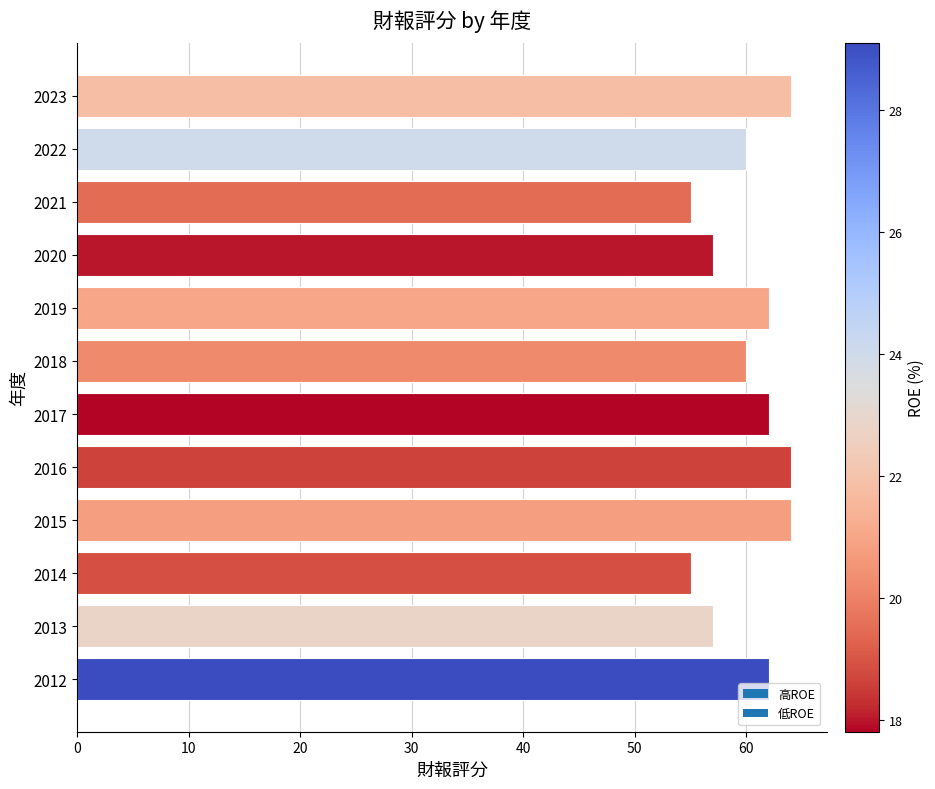

Are the bars grouped side by side (vs. stacked)?

No